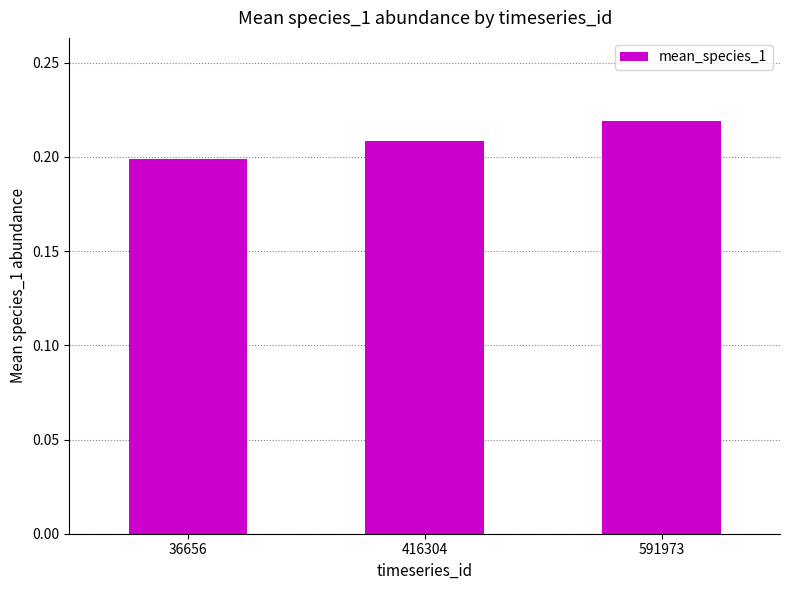

True or false: the data shows 0.0 at 36656.

False